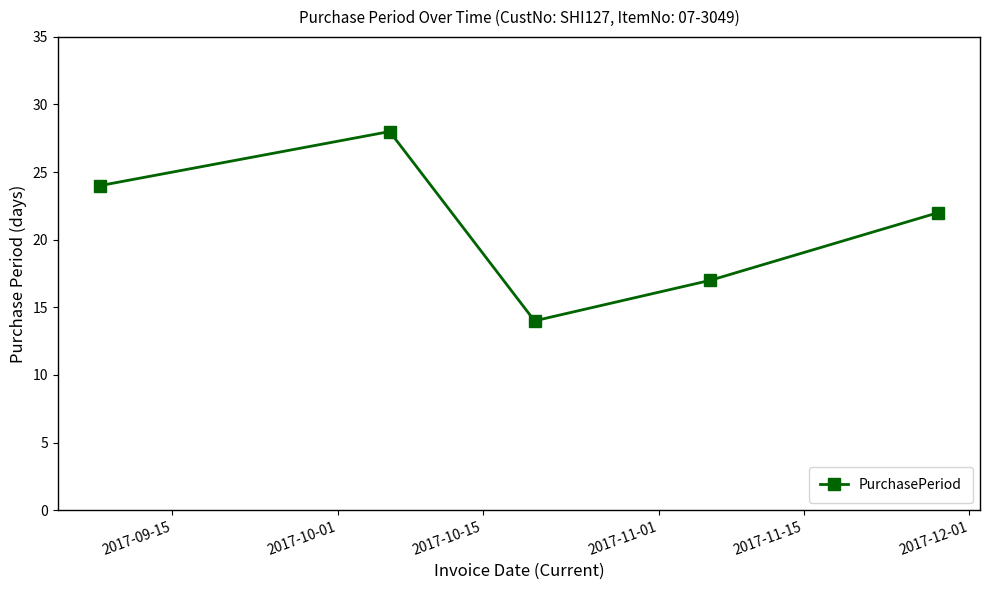

How many lines are shown in the chart?

1